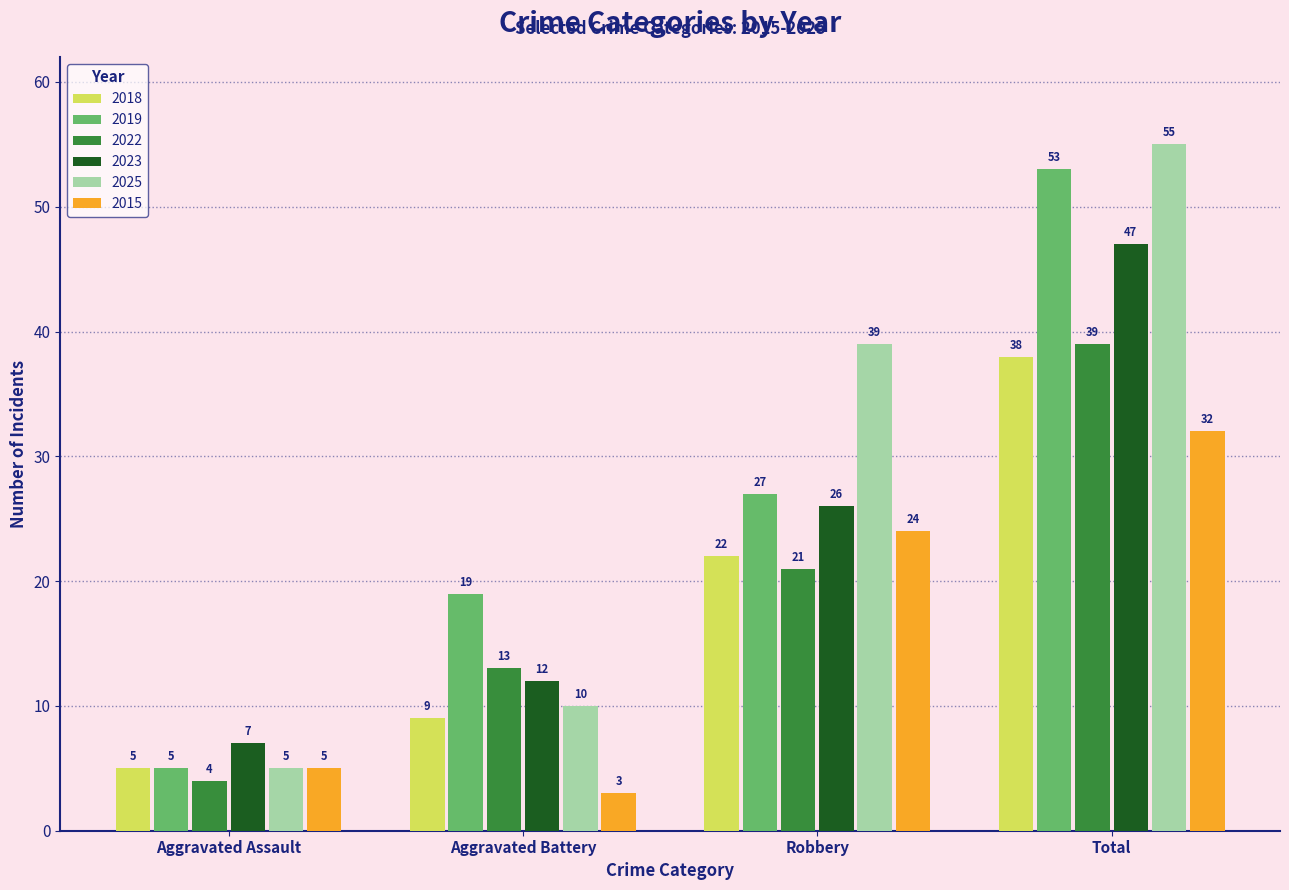

What is the difference between the highest and lowest values at Aggravated Battery?

16